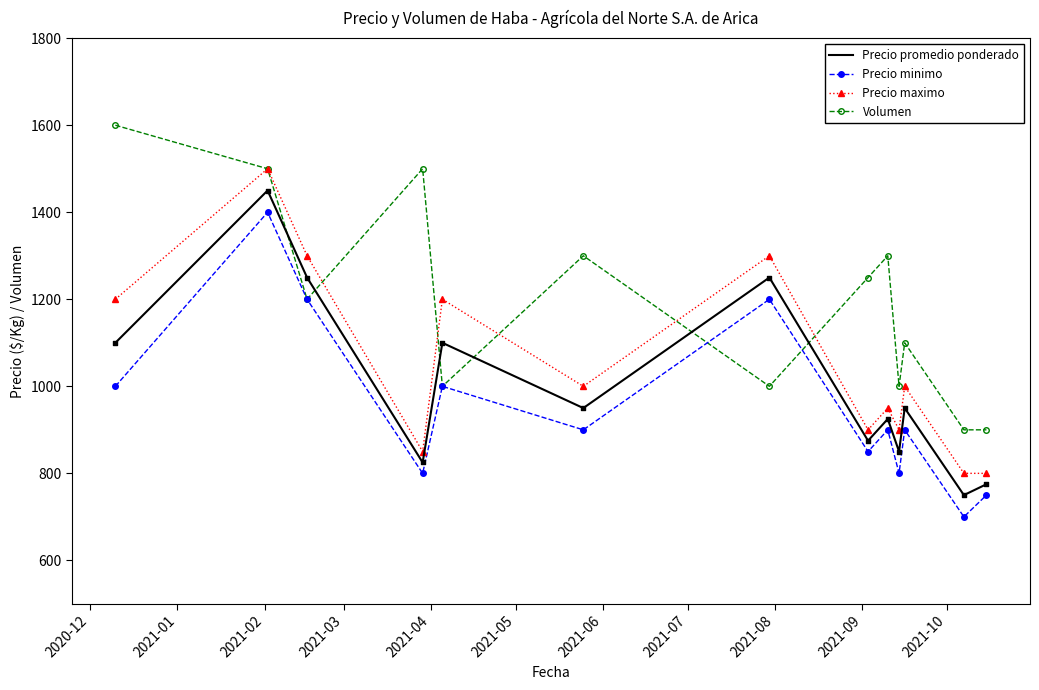

Which series has the largest total across all categories?

Volumen